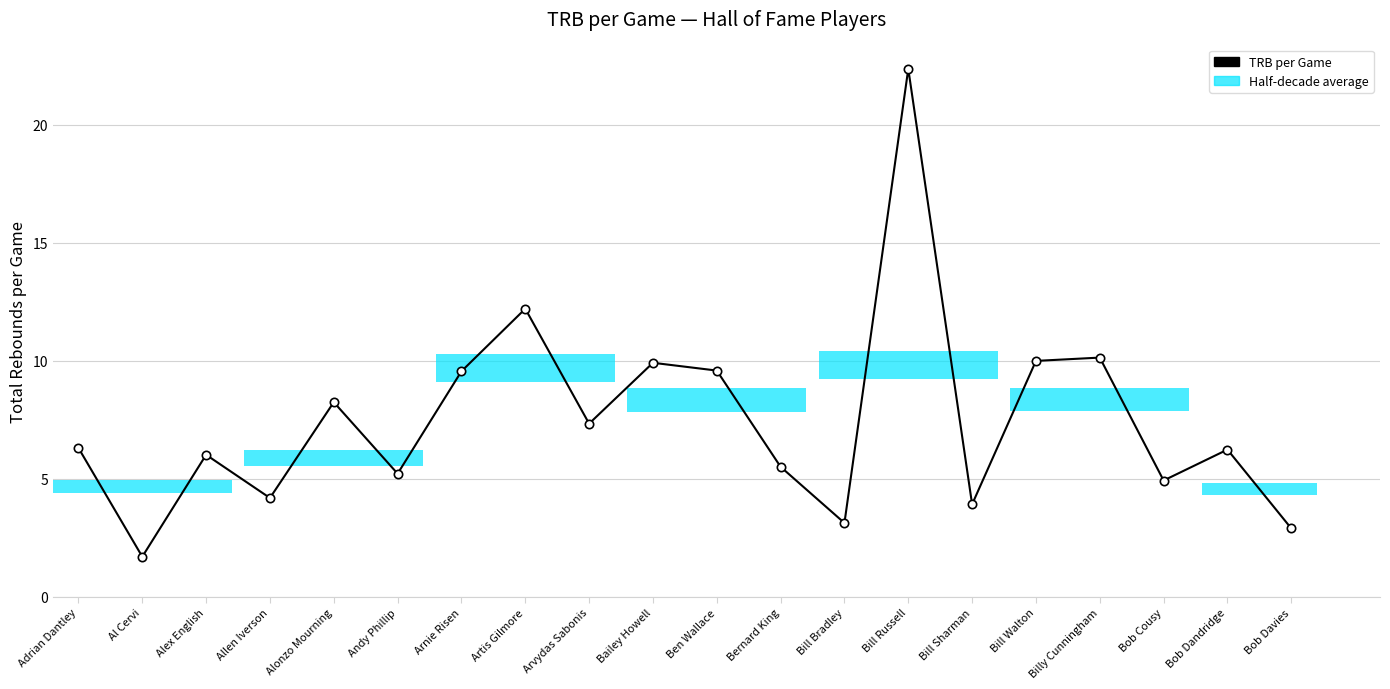

How many data points are above 6?

12